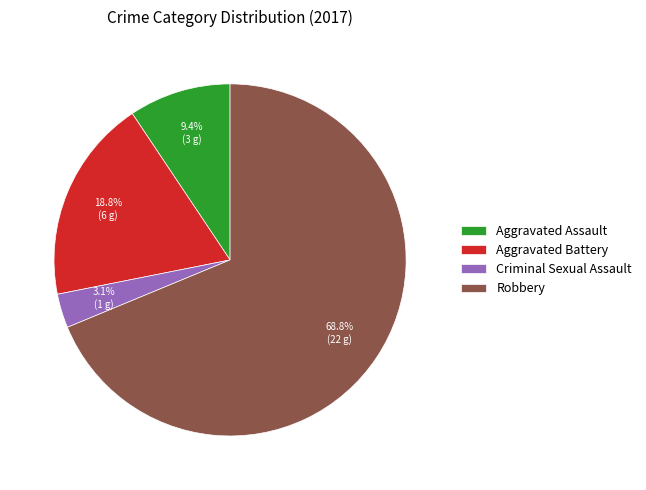

Do Aggravated Assault and Aggravated Battery together represent more than half of the pie?

No